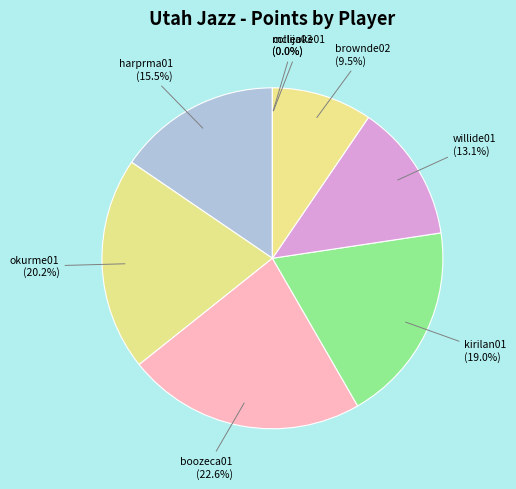

Is there a majority slice in this chart?

No